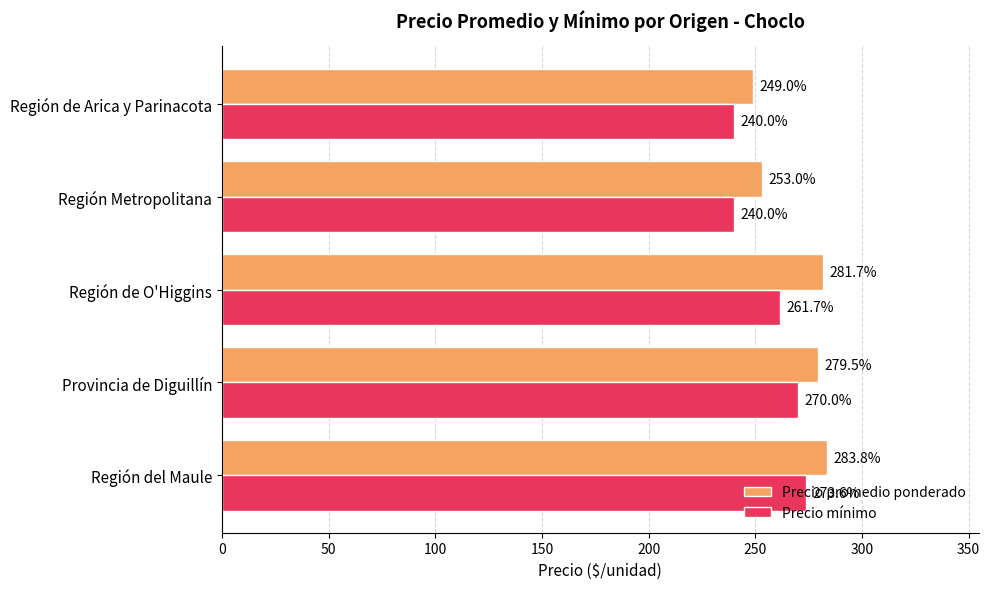

Is the value of Precio promedio ponderado at Región del Maule greater than the value of Precio mínimo at Región de O'Higgins?

Yes